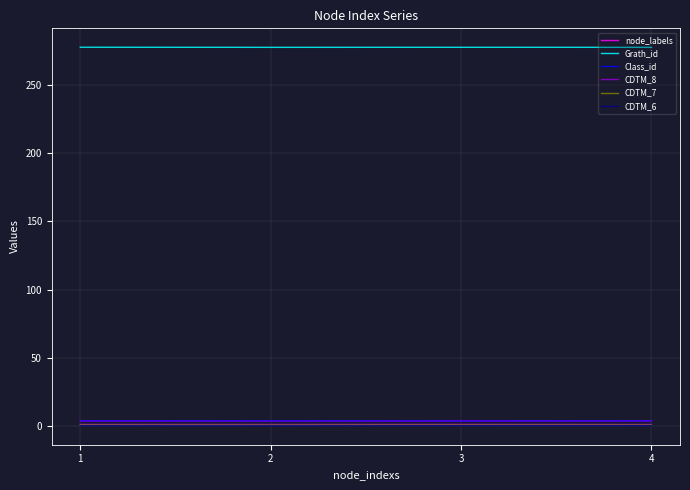

At how many categories does at least one series exceed 158?

4